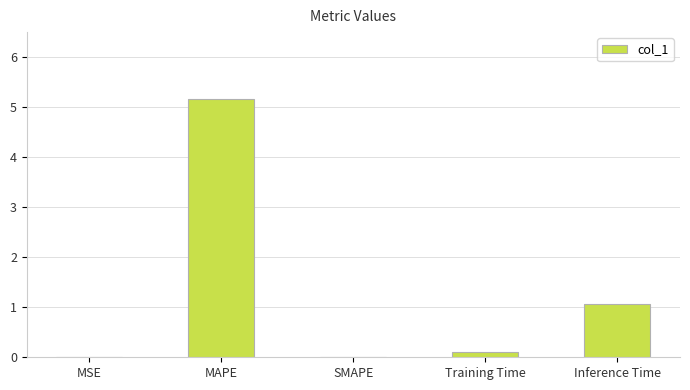

What is the average value?

1.3